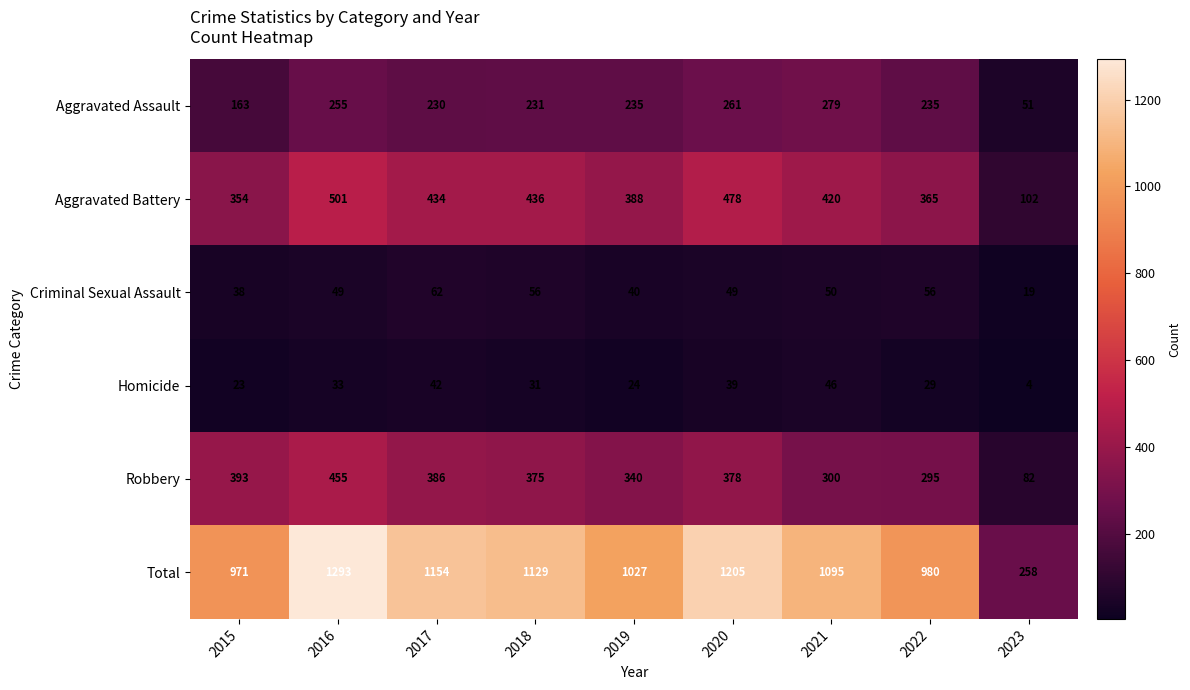

What is the difference between the Homicide values at 2019 and 2020?

15